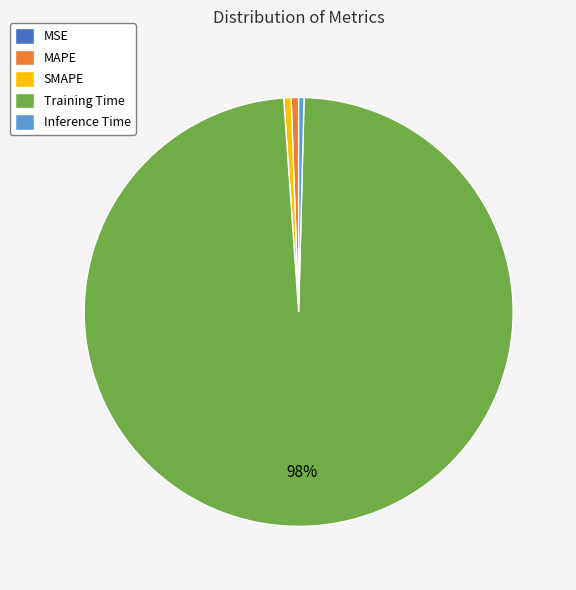

To the nearest percent, what portion does SMAPE represent?

1%